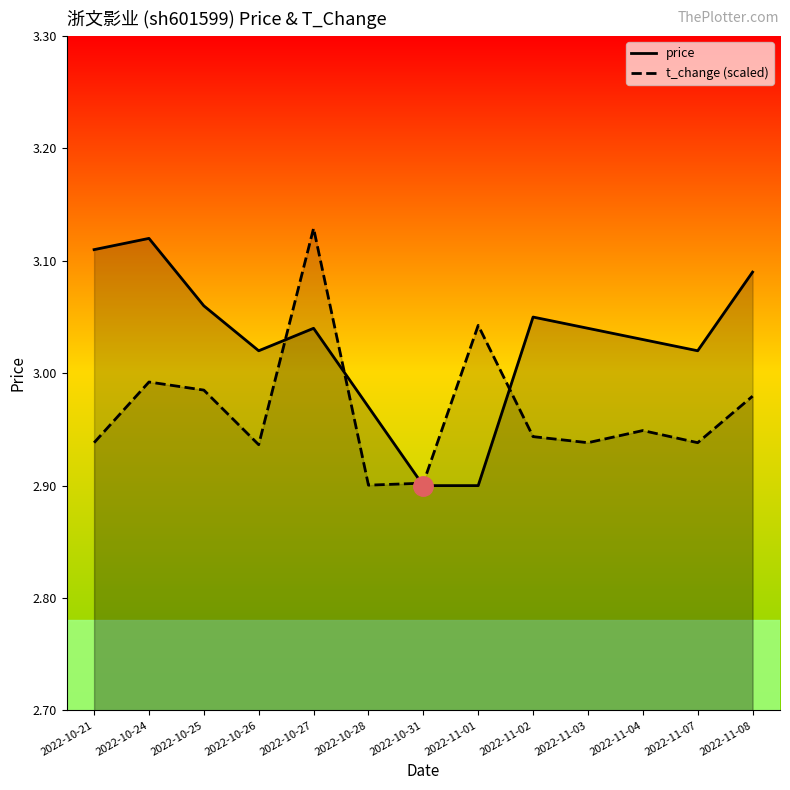

How many times do t_change (scaled) and price cross each other?

4